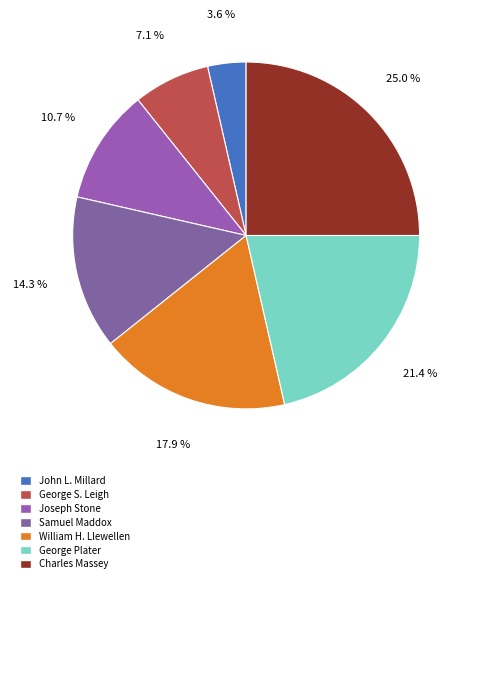

Count the number of slices in the pie.

7